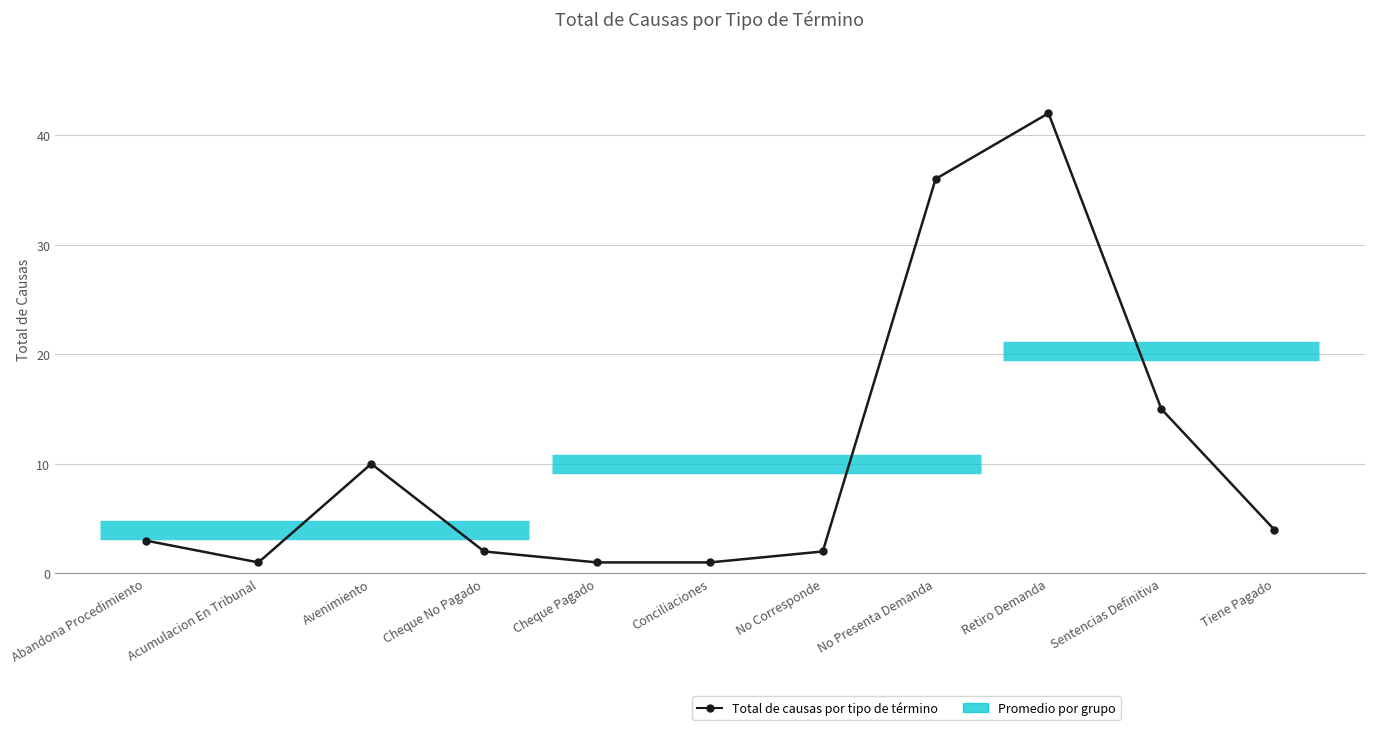

What is the difference between the second highest and second lowest values?

35